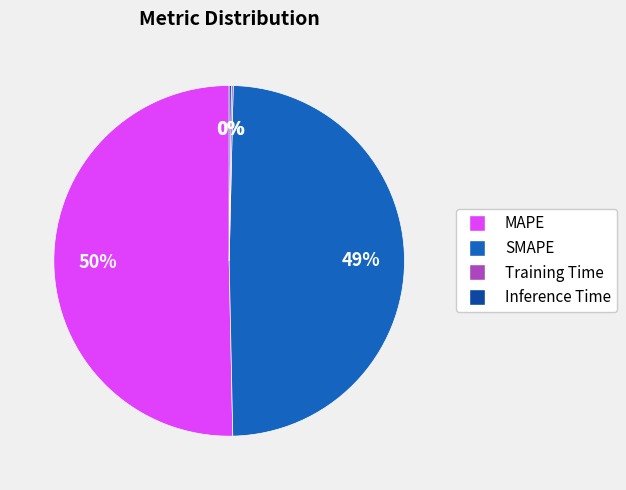

To the nearest percent, what is the combined percentage of SMAPE and MAPE?

100%